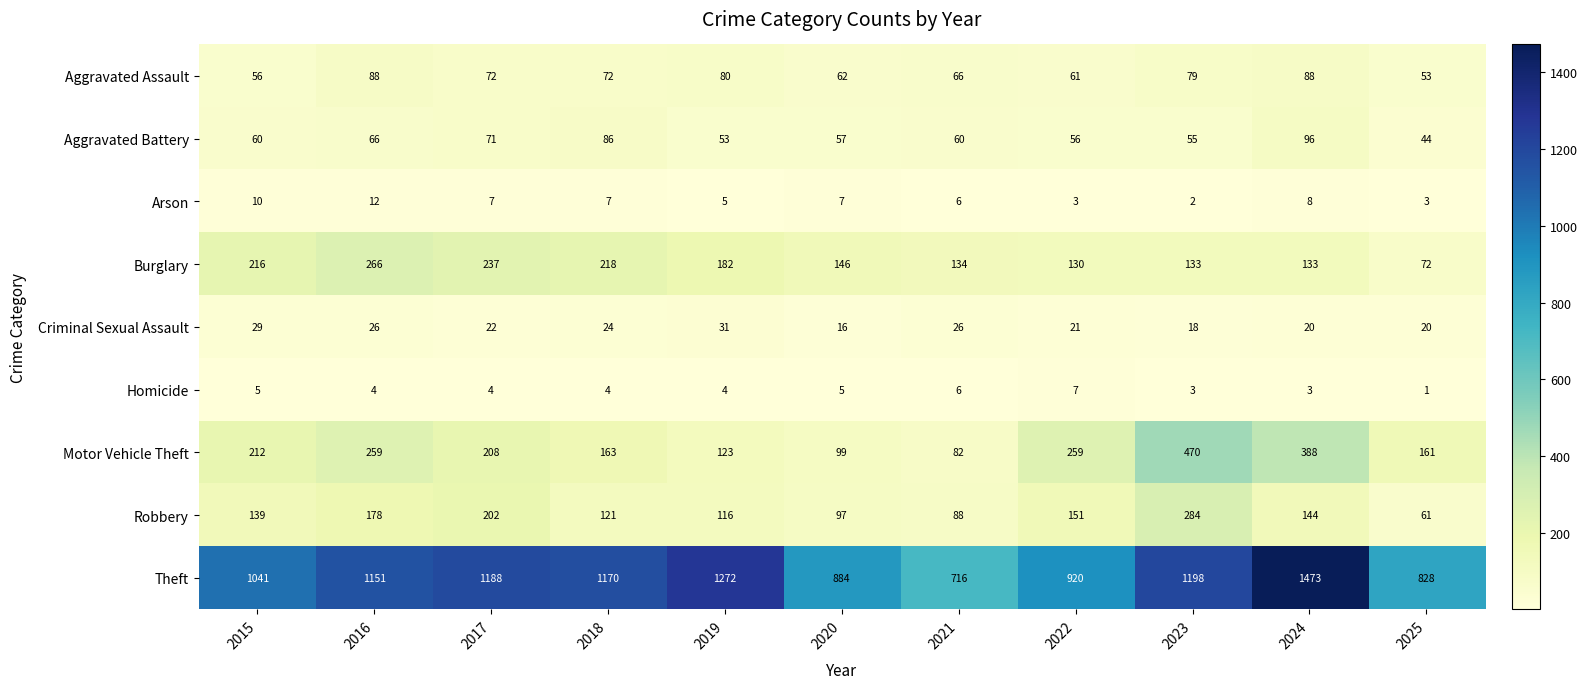

Between 2016 and 2020, which series saw the biggest shift?

Theft